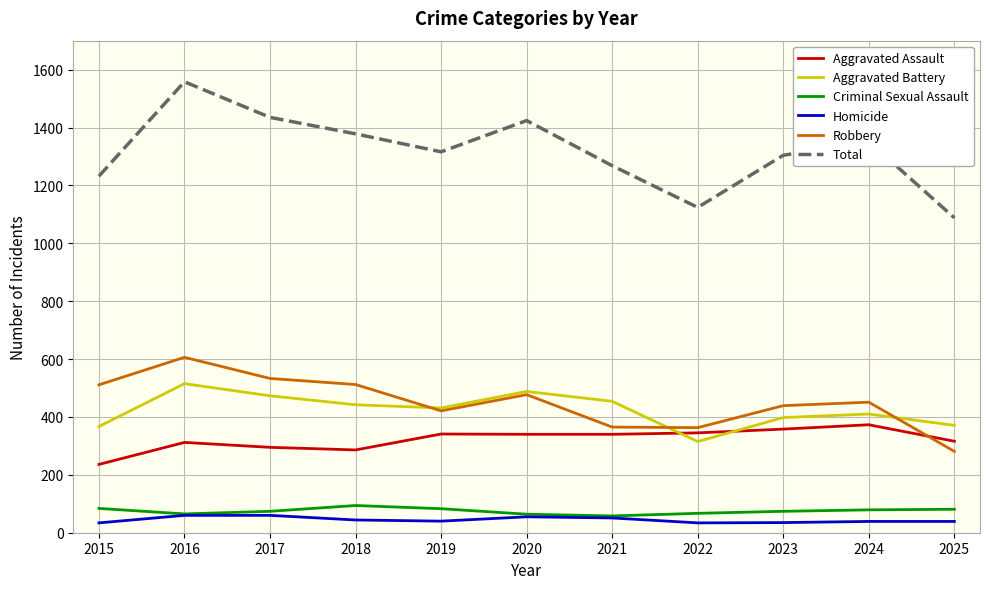

What is the difference between the Total values at 2018 and 2023?

74